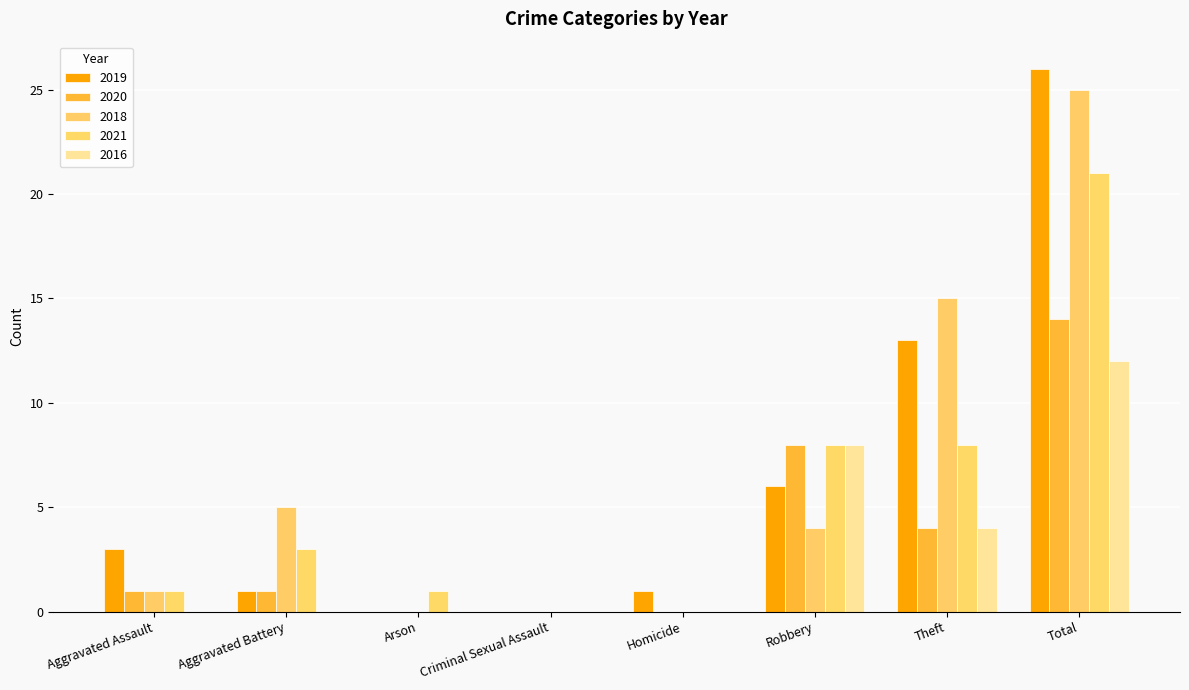

Reading left to right, transcribe all the data shown in this chart.

2019: Aggravated Assault=3	Aggravated Battery=1	Arson=0	Criminal Sexual Assault=0	Homicide=1	Robbery=6	Theft=13	Total=26
2020: Aggravated Assault=1	Aggravated Battery=1	Arson=0	Criminal Sexual Assault=0	Homicide=0	Robbery=8	Theft=4	Total=14
2018: Aggravated Assault=1	Aggravated Battery=5	Arson=0	Criminal Sexual Assault=0	Homicide=0	Robbery=4	Theft=15	Total=25
2021: Aggravated Assault=1	Aggravated Battery=3	Arson=1	Criminal Sexual Assault=0	Homicide=0	Robbery=8	Theft=8	Total=21
2016: Aggravated Assault=0	Aggravated Battery=0	Arson=0	Criminal Sexual Assault=0	Homicide=0	Robbery=8	Theft=4	Total=12